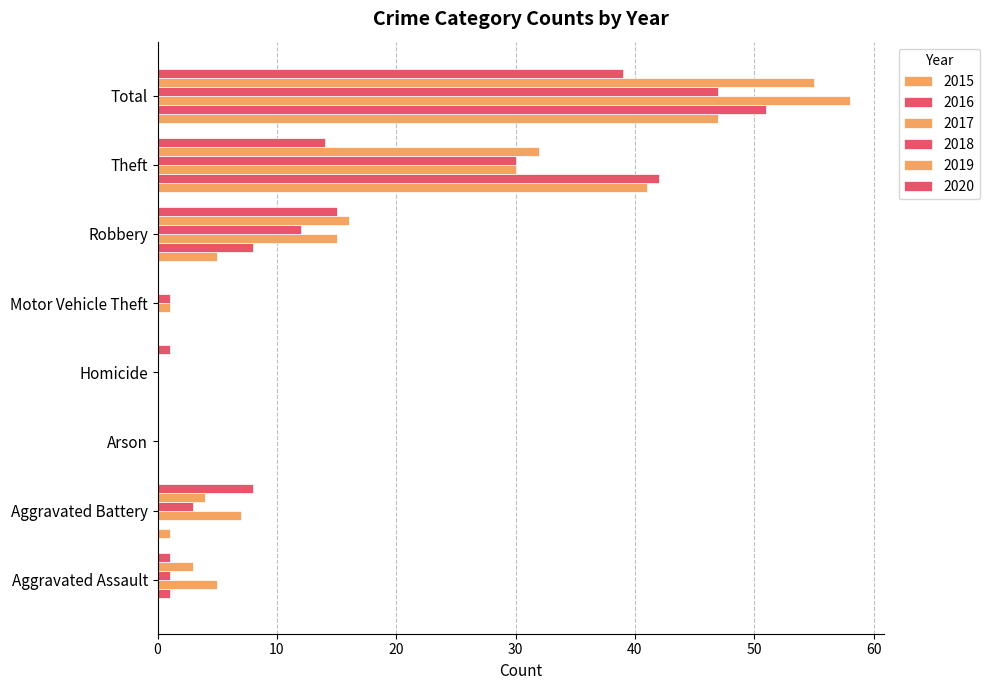

What is the value of the 2020 bar at the 7th from the left?

14